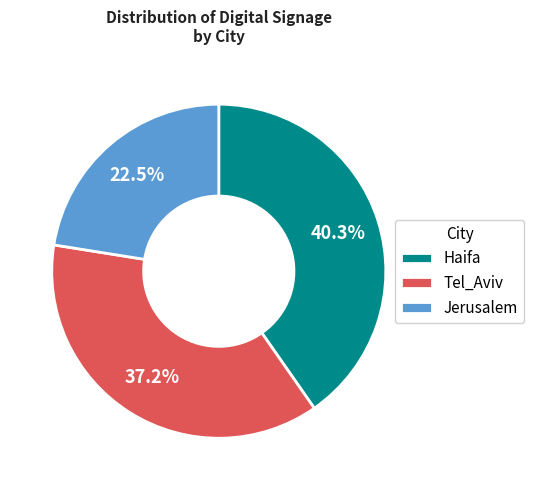

To the nearest percent, what is the combined percentage of Haifa and Tel_Aviv?

78%